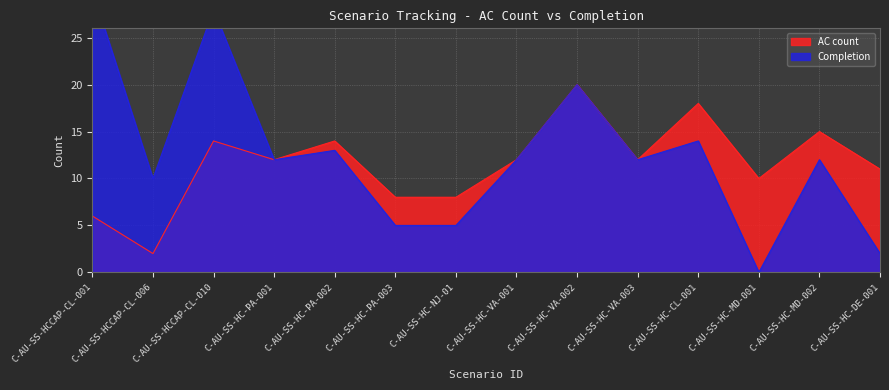

Which category has the highest value in the Completion series?

C-AU-SS-HCCAP-CL-001